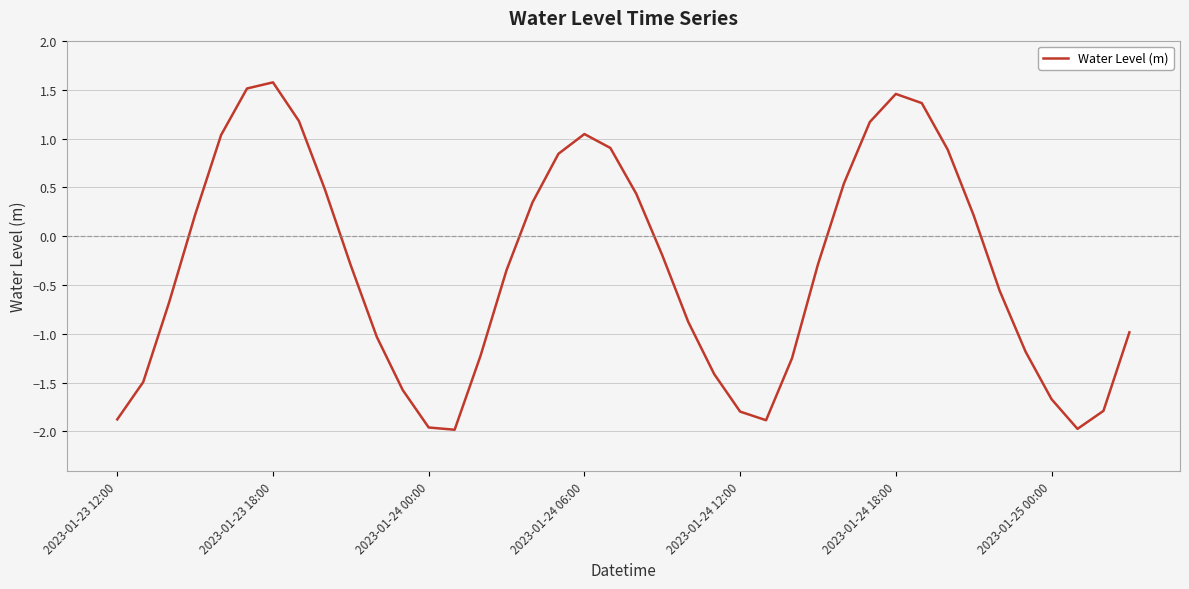

What is the difference between the maximum and minimum values?

3.6